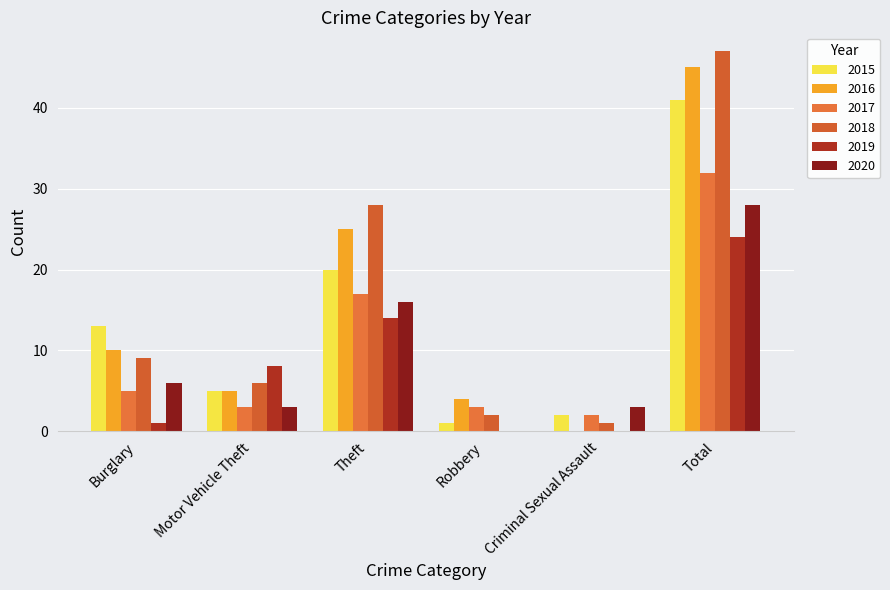

Reading left to right, transcribe all the data shown in this chart.

2015: Burglary=13	Motor Vehicle Theft=5	Theft=20	Robbery=1	Criminal Sexual Assault=2	Total=41
2016: Burglary=10	Motor Vehicle Theft=5	Theft=25	Robbery=4	Criminal Sexual Assault=0	Total=45
2017: Burglary=5	Motor Vehicle Theft=3	Theft=17	Robbery=3	Criminal Sexual Assault=2	Total=32
2018: Burglary=9	Motor Vehicle Theft=6	Theft=28	Robbery=2	Criminal Sexual Assault=1	Total=47
2019: Burglary=1	Motor Vehicle Theft=8	Theft=14	Robbery=0	Criminal Sexual Assault=0	Total=24
2020: Burglary=6	Motor Vehicle Theft=3	Theft=16	Robbery=0	Criminal Sexual Assault=3	Total=28